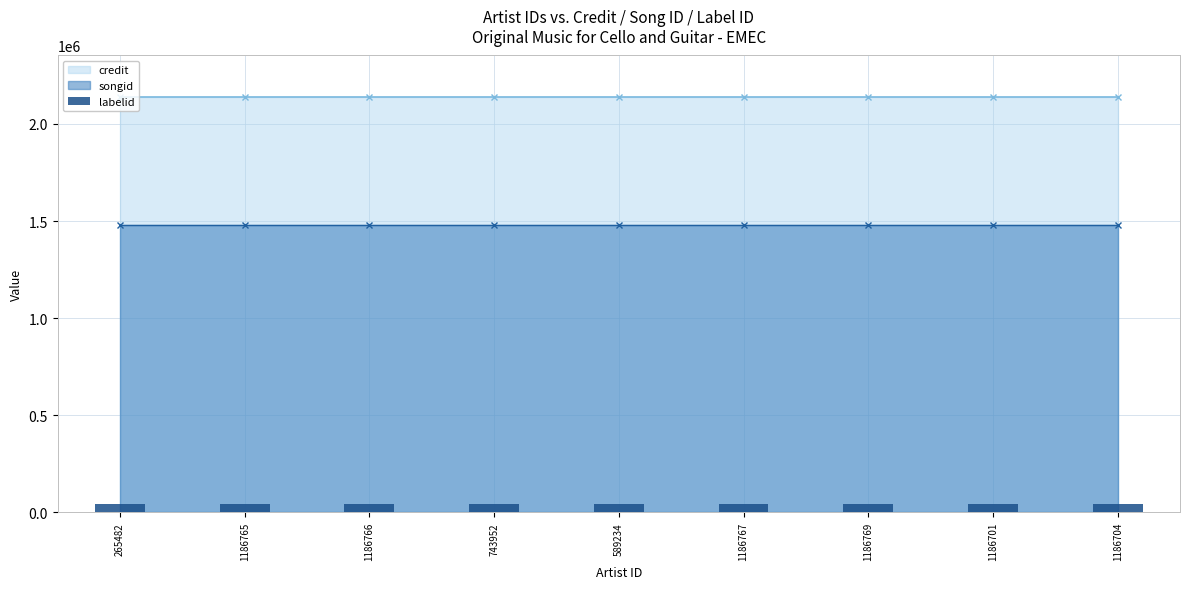

Are the bars horizontal?

No